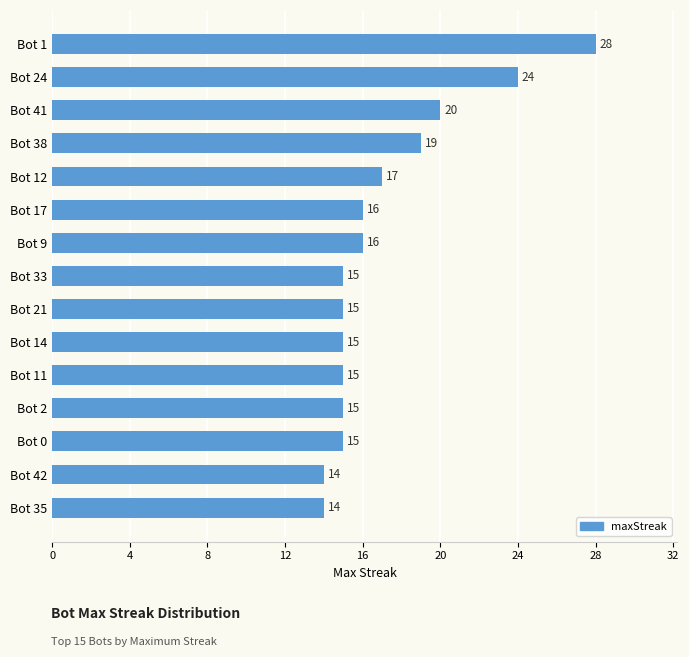

What is the minimum value shown in the chart?

14